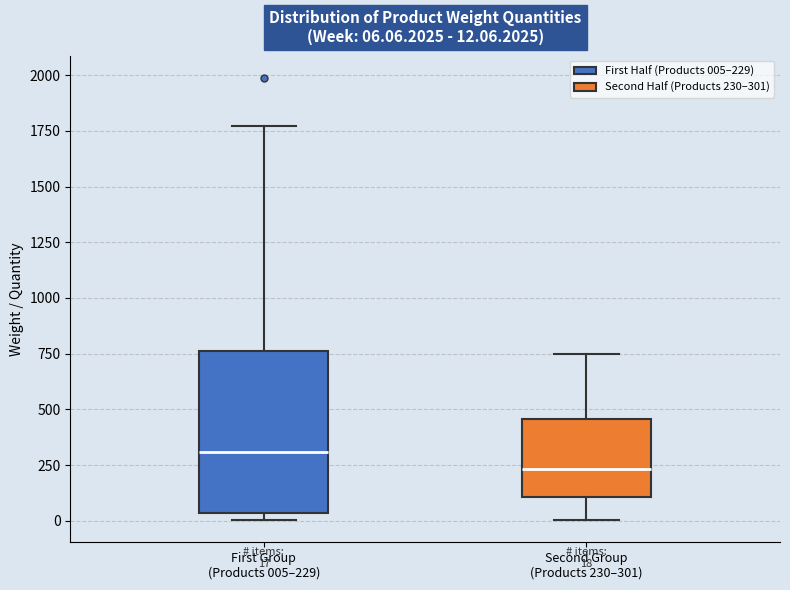

Comparing the boxes themselves (not the whiskers), which one is the tallest?

First Group (Products 005–229)